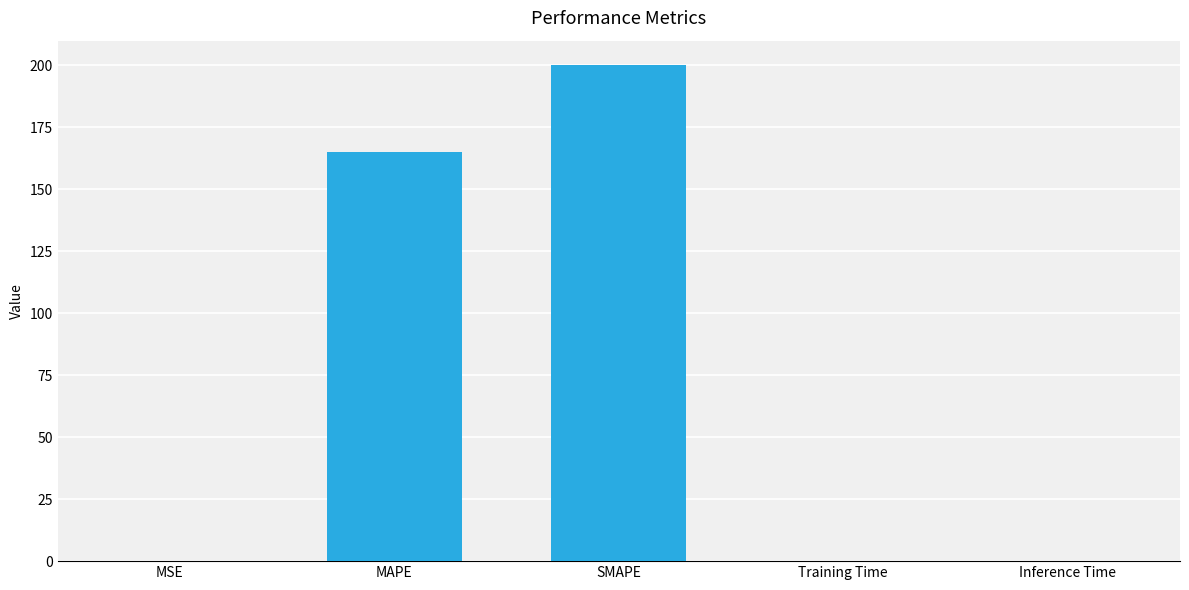

What is the maximum value shown in the chart?

200.0